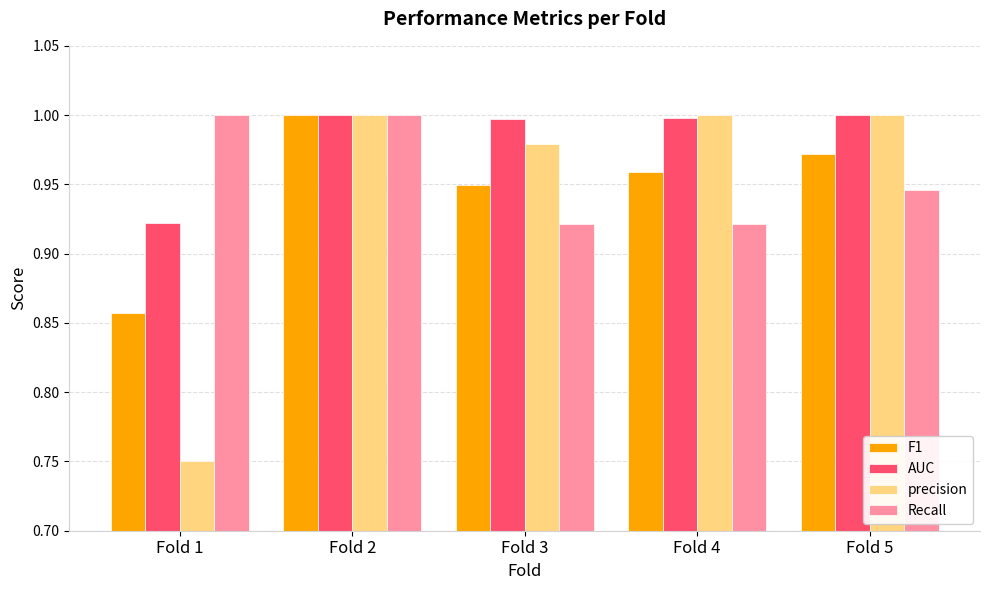

At how many categories does at least one series exceed 0?

5